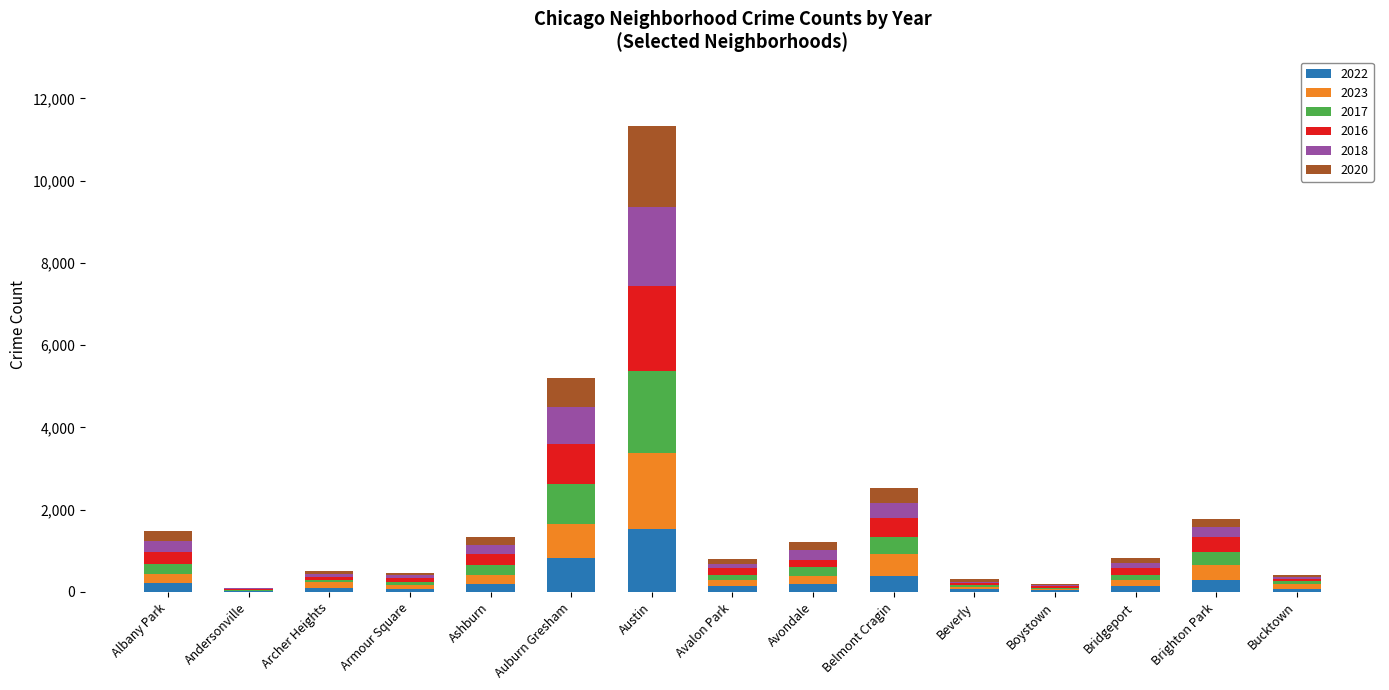

Are the bars grouped side by side (vs. stacked)?

No